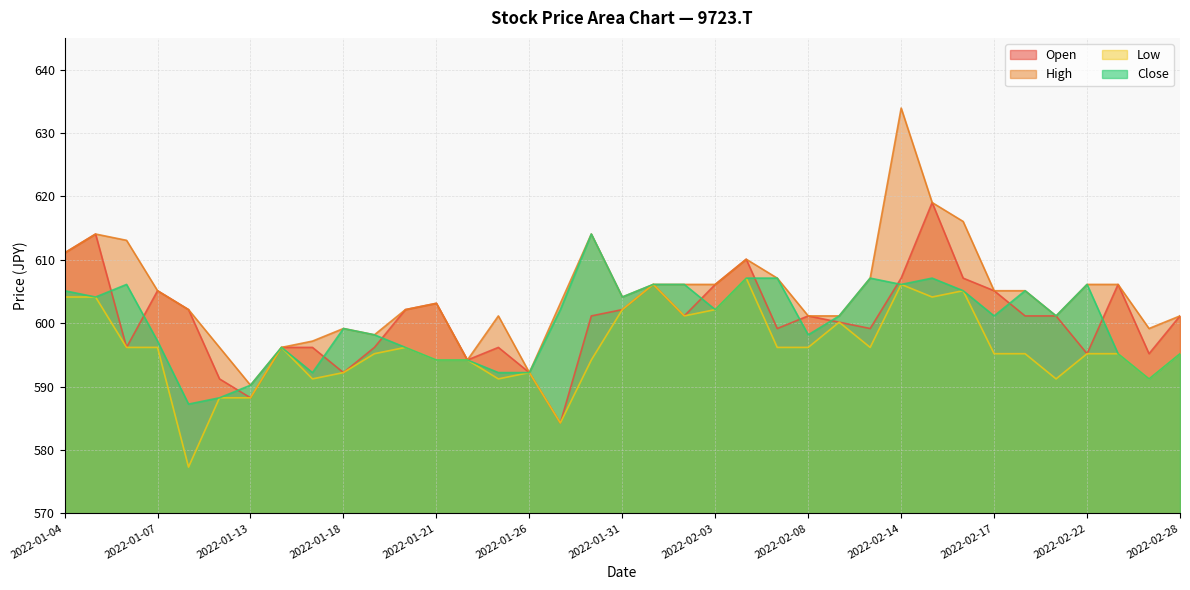

What is the difference between the maximum and minimum values in the Close series?

26.8